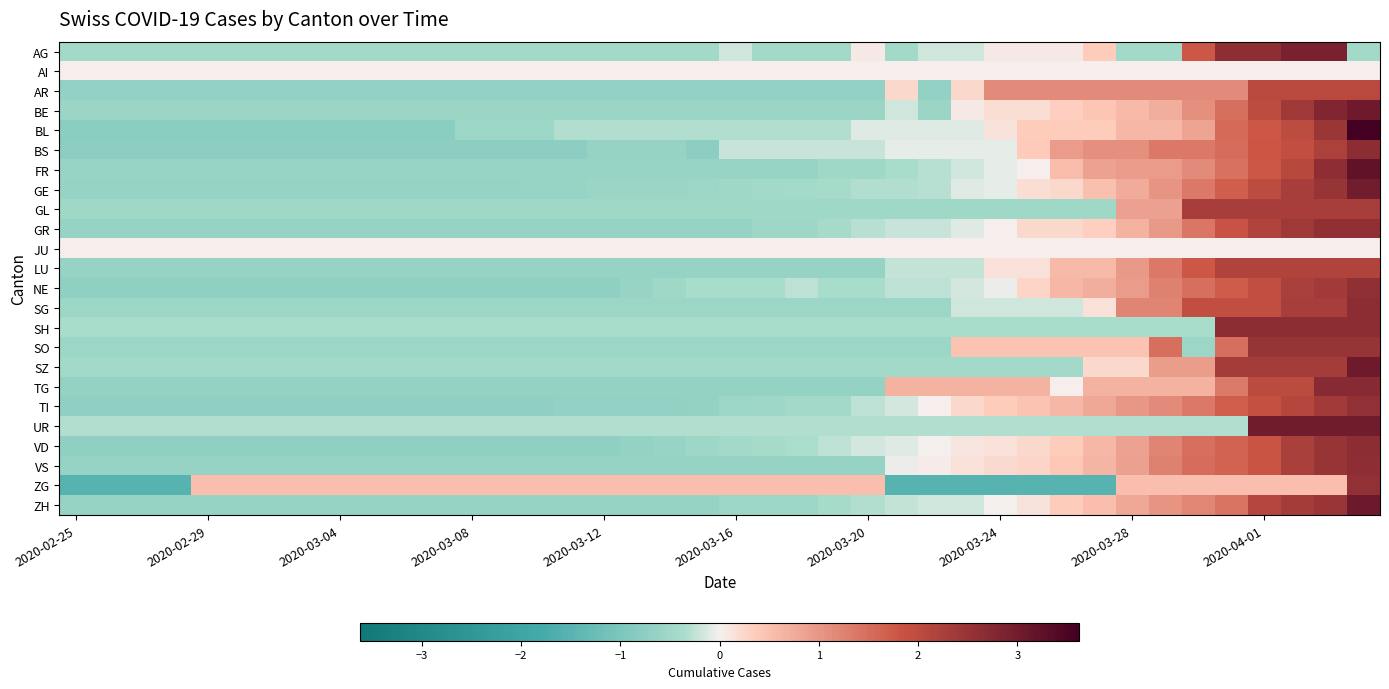

List the series in order of their peak value, lowest first.

AI, JU, AR, LU, GL, SO, ZG, TI, NE, GR, VS, VD, SG, SH, BS, TG, AG, GE, UR, BE, SZ, ZH, FR, BL